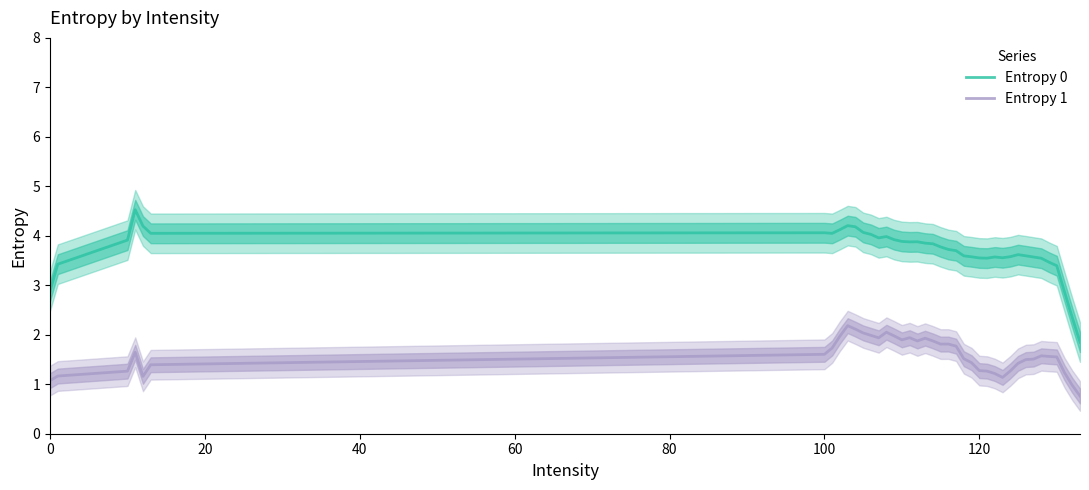

What is the minimum value for Entropy 1?

0.8